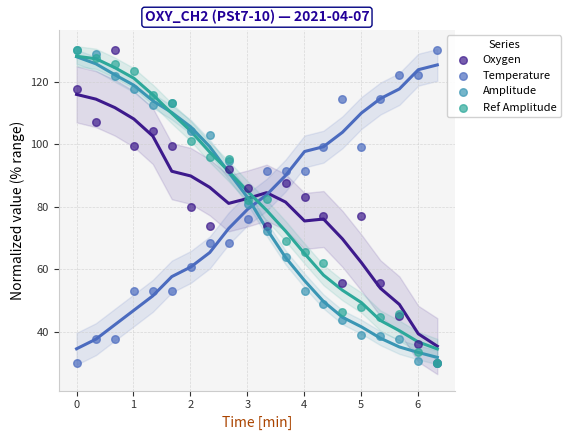

What are all the series names shown in the legend?

Oxygen, Temperature, Amplitude, Ref Amplitude